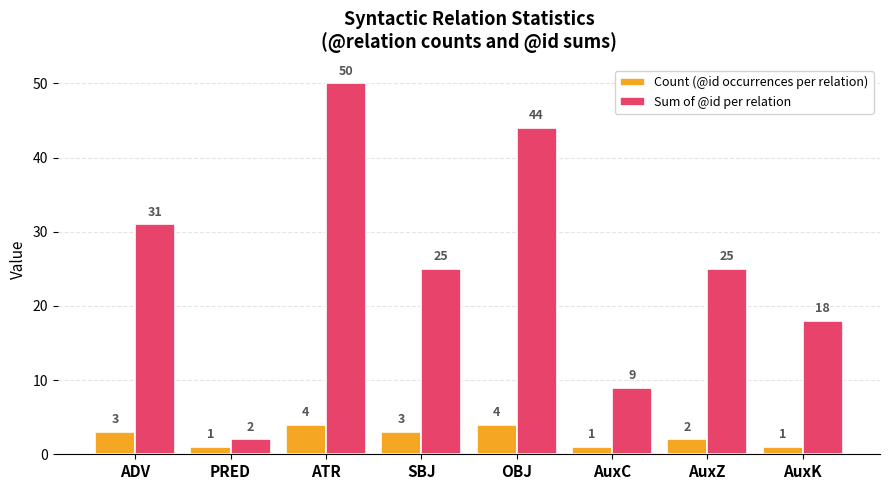

What is the sum of the Sum of @id per relation values at AuxK and OBJ?

62